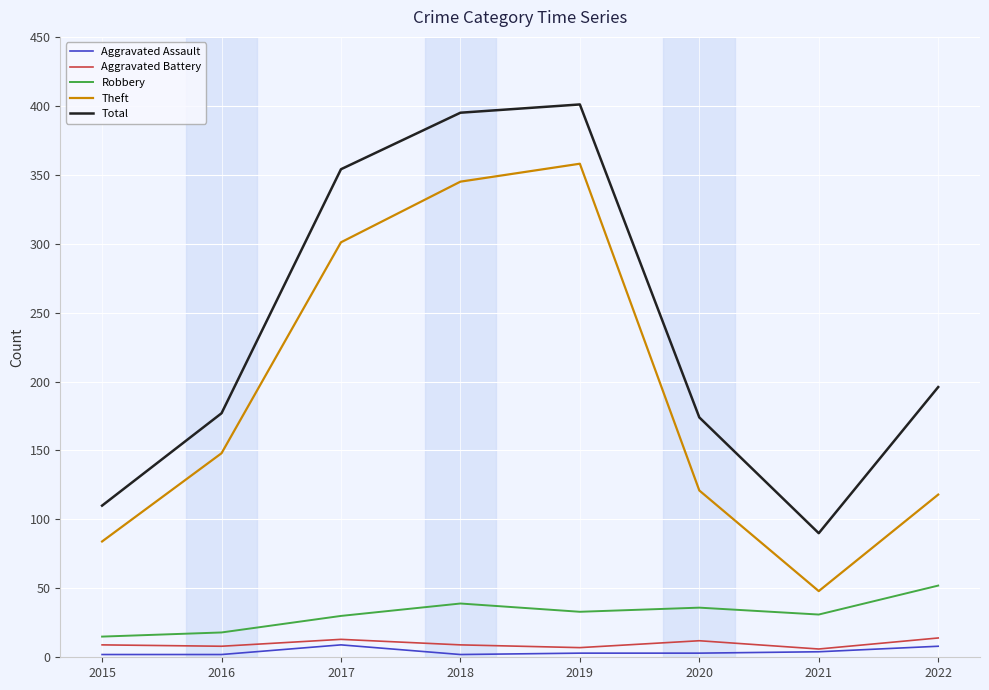

True or false: Total and Robbery cross at least once.

False